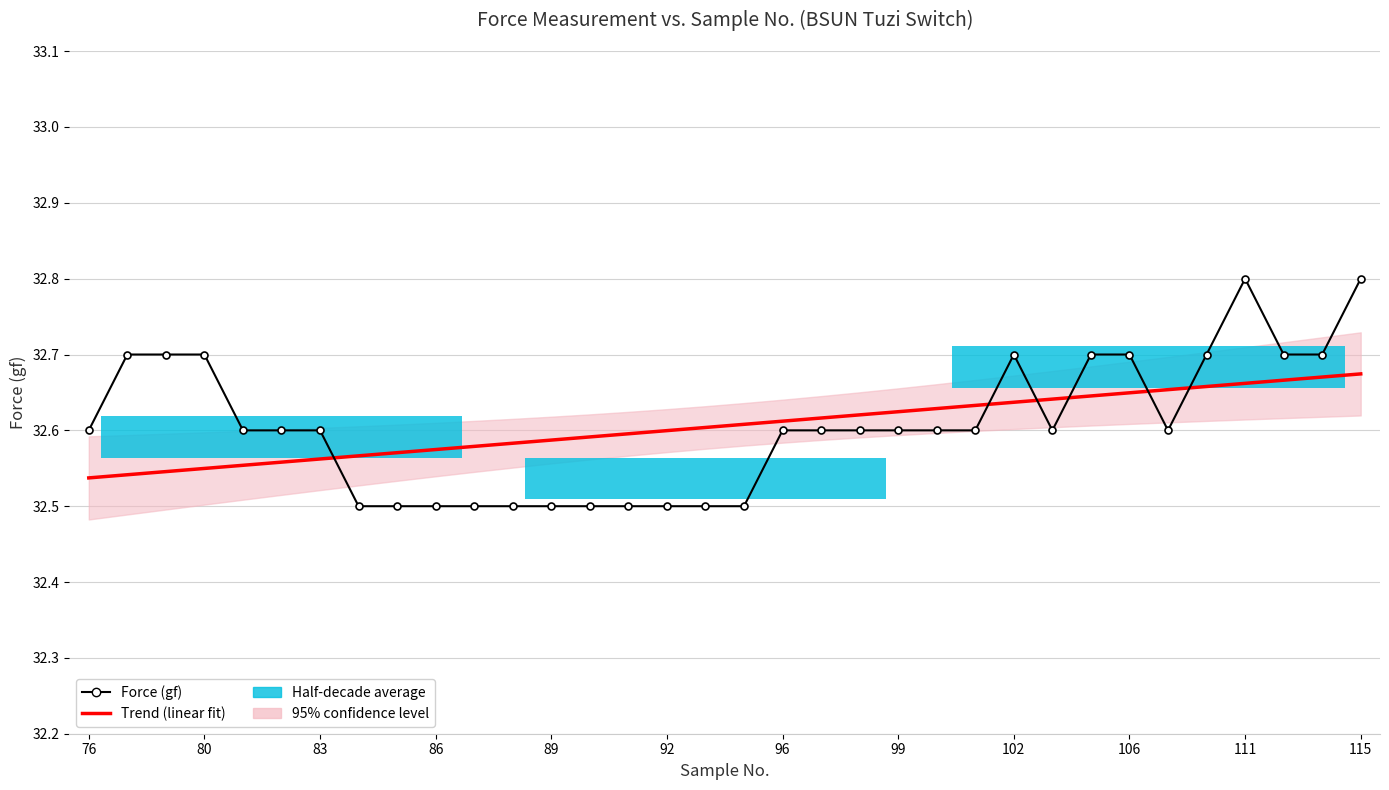

What value does the Trend (linear fit) series have at 92?

32.6